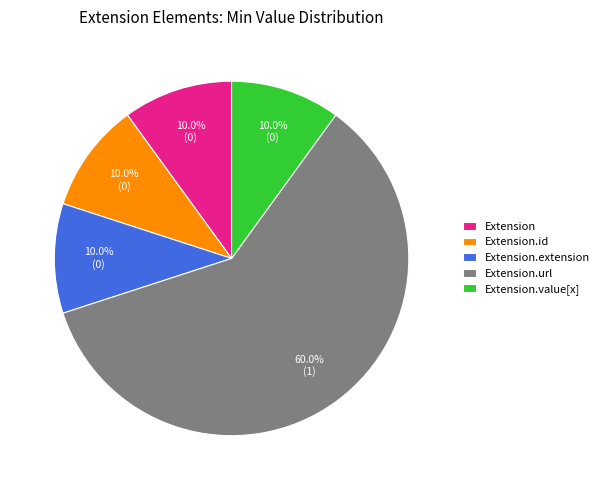

Approximately how many times larger is the value at Extension.value[x] compared to Extension.id?

1.0